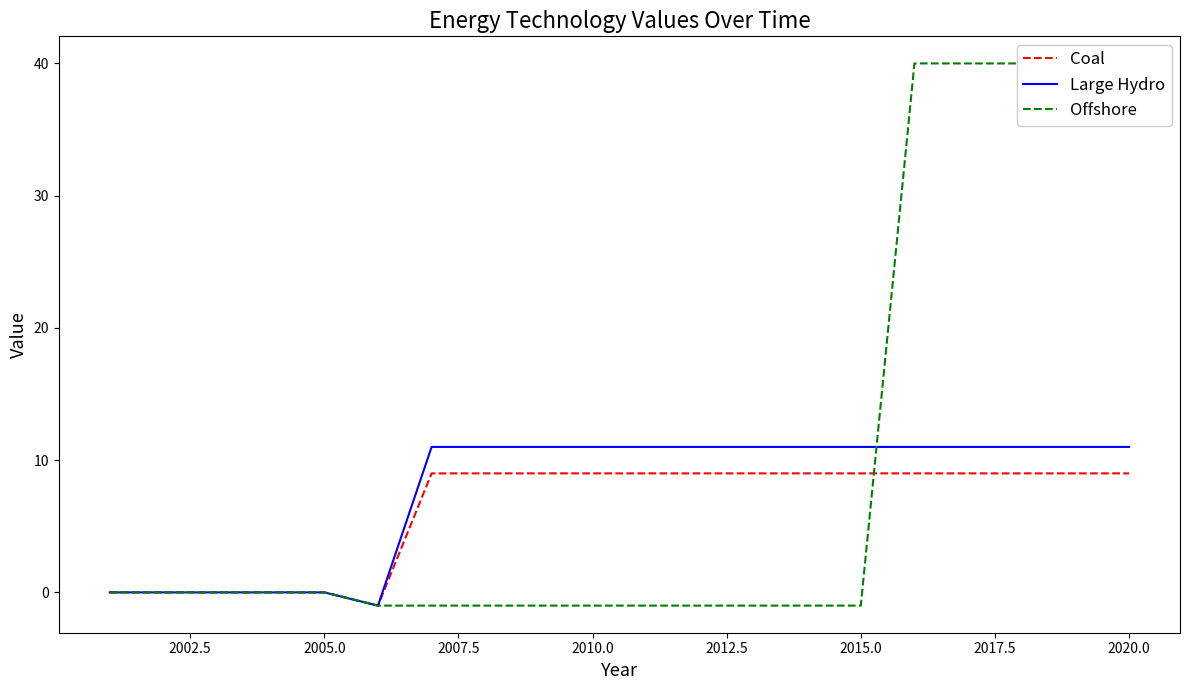

Rank the series by their maximum value, from lowest to highest.

Coal, Large Hydro, Offshore